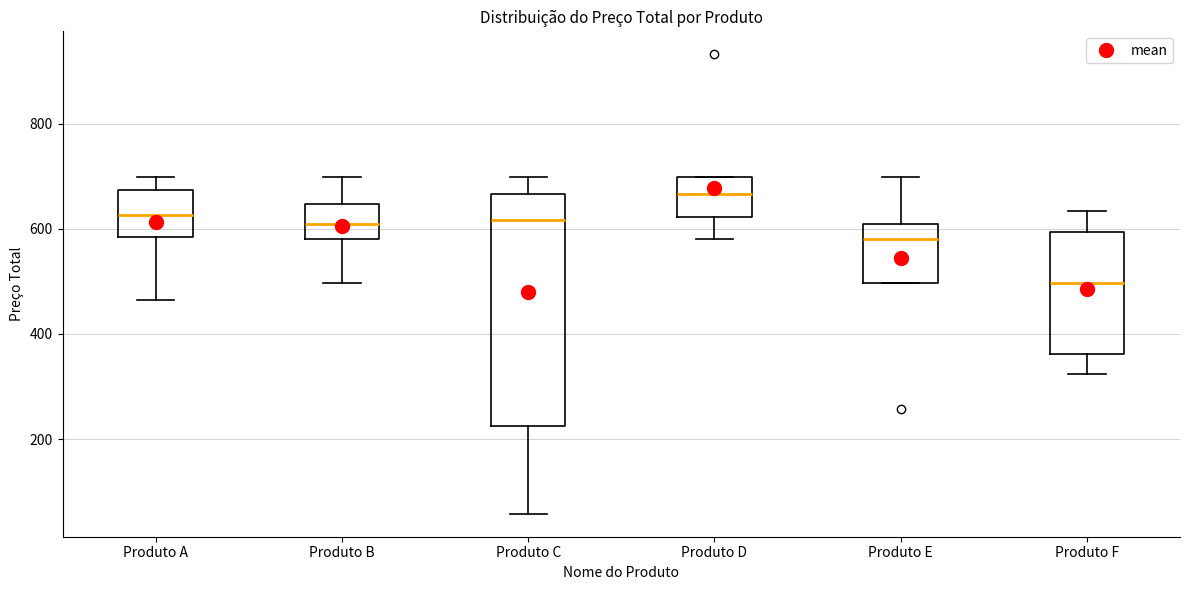

Reading left to right, read every box against the y-axis: the position of its median line, the range the box covers, and the ends of its whiskers. The values are not printed on the chart, so give them approximately, as read against the axis.

Produto A: median 620, box 580 to 680, whiskers 460 to 700
Produto B: median 600, box 580 to 640, whiskers 500 to 700
Produto C: median 620, box 220 to 660, whiskers 60 to 700
Produto D: median 660, box 620 to 700, whiskers 580 to 700
Produto E: median 580, box 500 to 600, whiskers 500 to 700
Produto F: median 500, box 360 to 600, whiskers 320 to 640